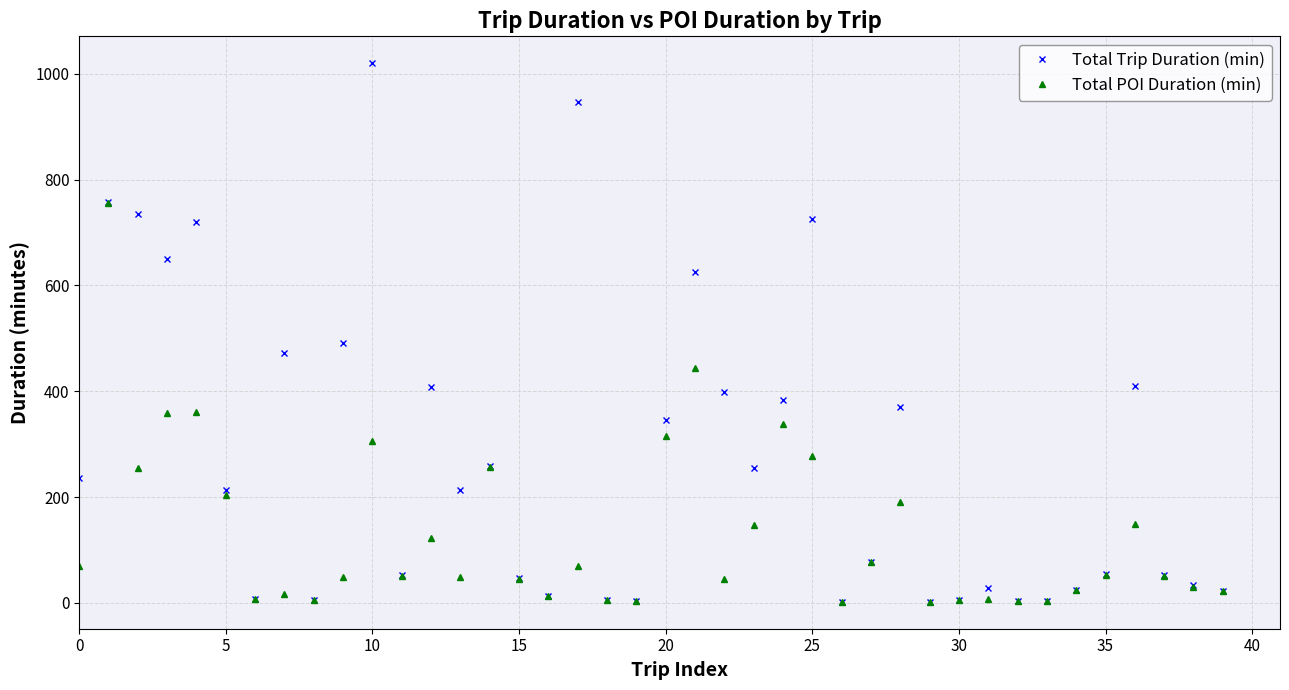

Does the chart display data point markers on the line(s)?

Yes